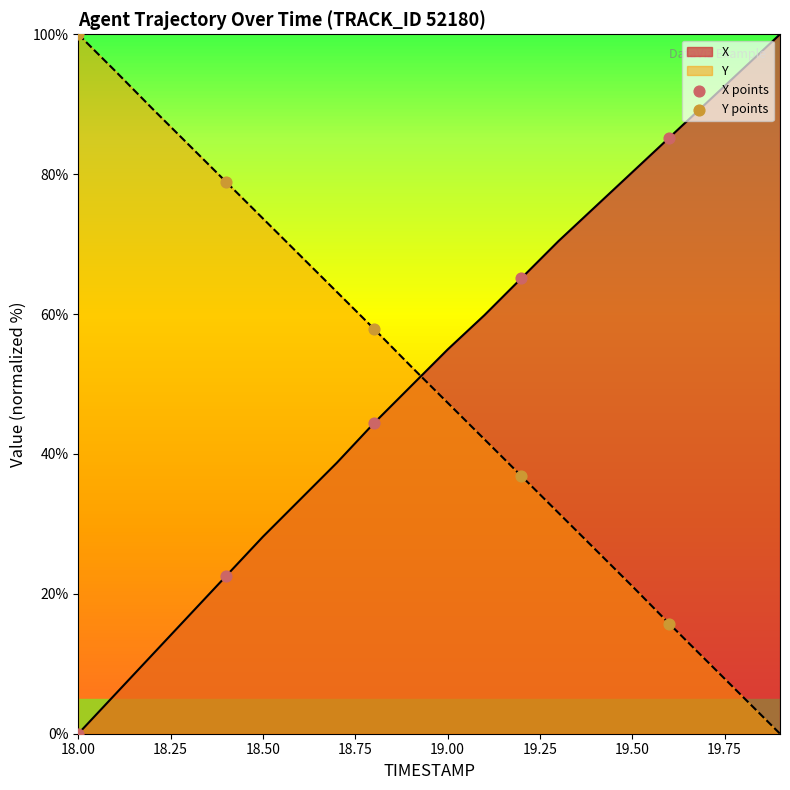

Which series has the largest total across all categories?

X